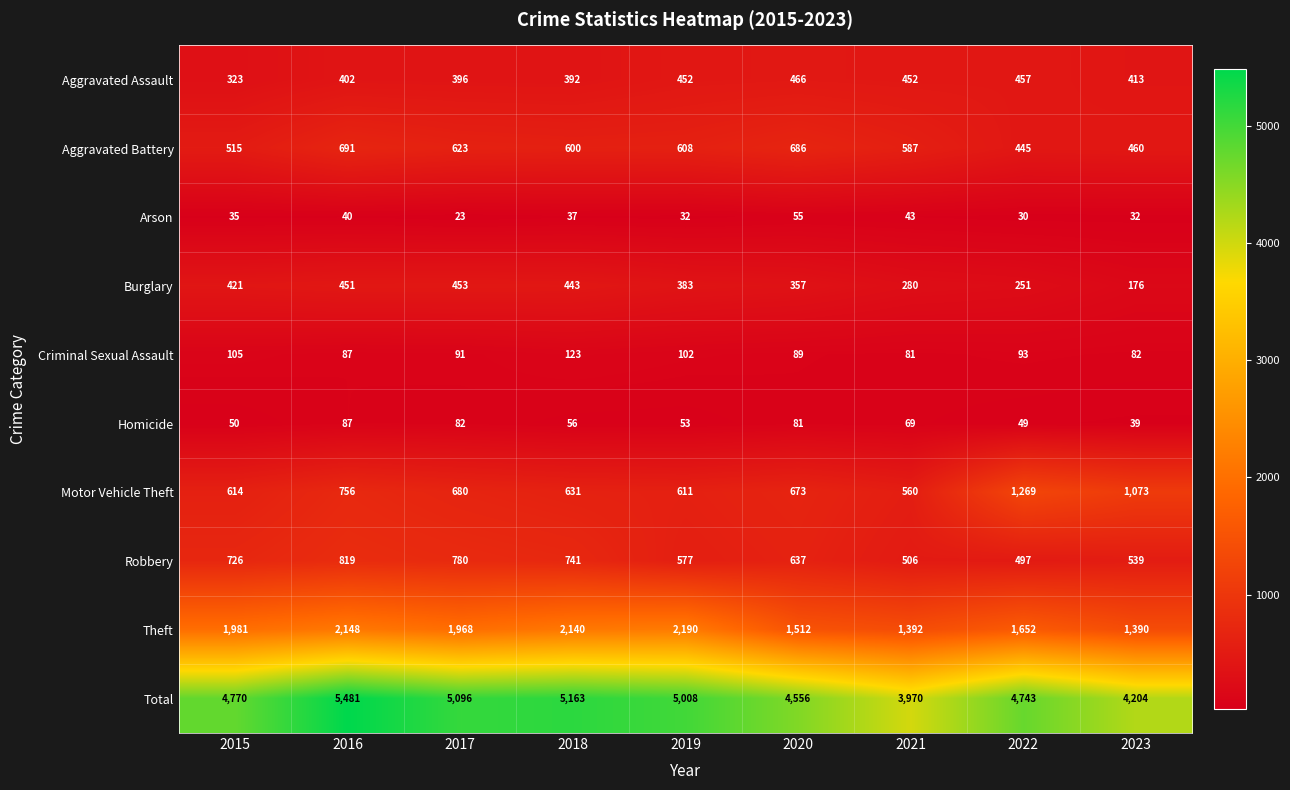

Which series changed the most between 2019 and 2020?

Theft